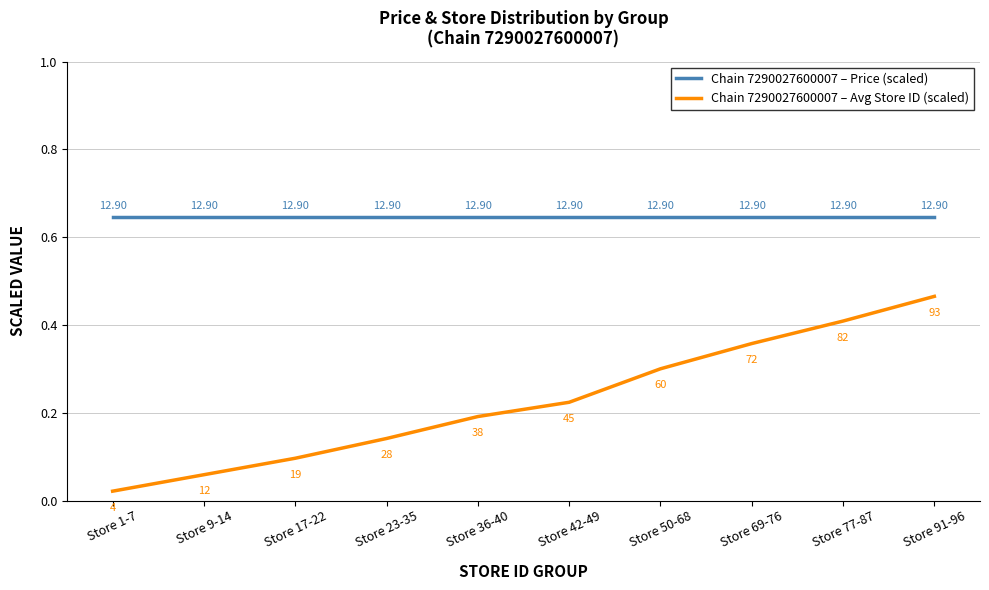

True or false: Chain 7290027600007 – Price (scaled) and Chain 7290027600007 – Avg Store ID (scaled) intersect in this chart.

False